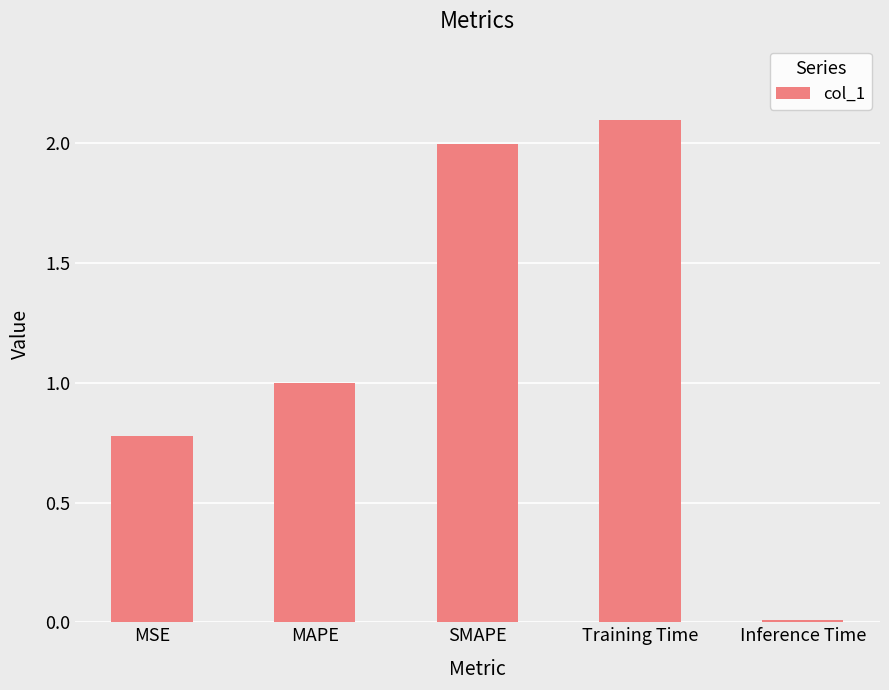

Is it true that the value at MSE is 0.8?

True